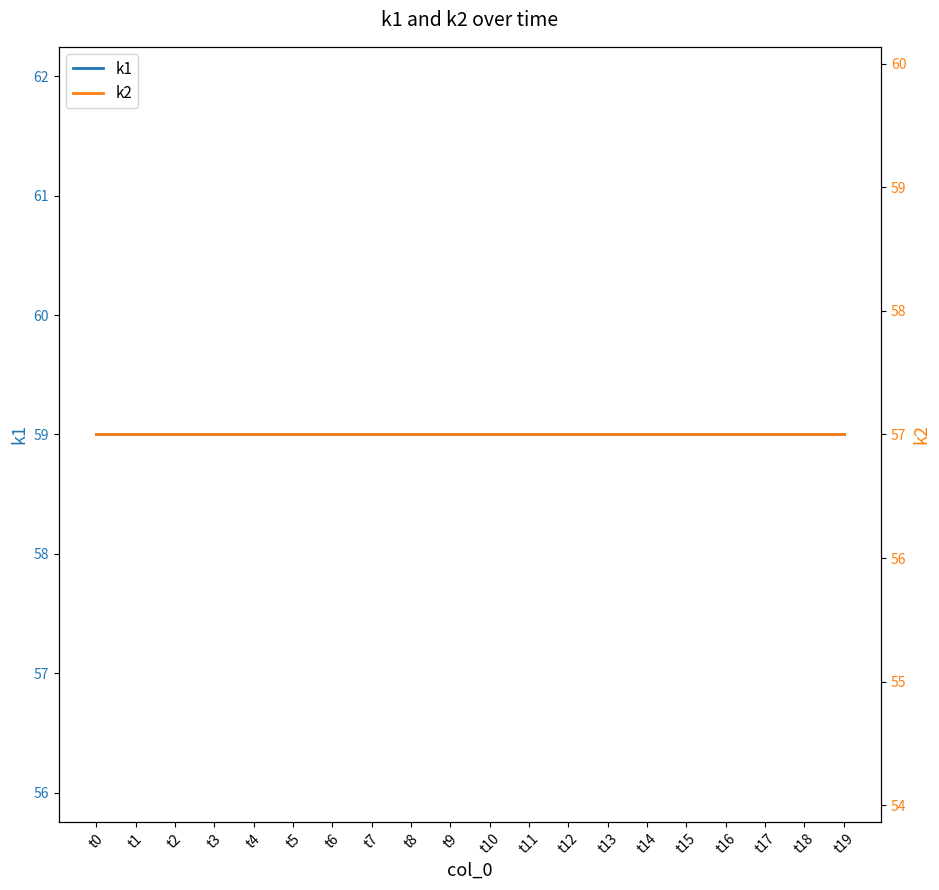

True or false: k1 and k2 intersect in this chart.

False